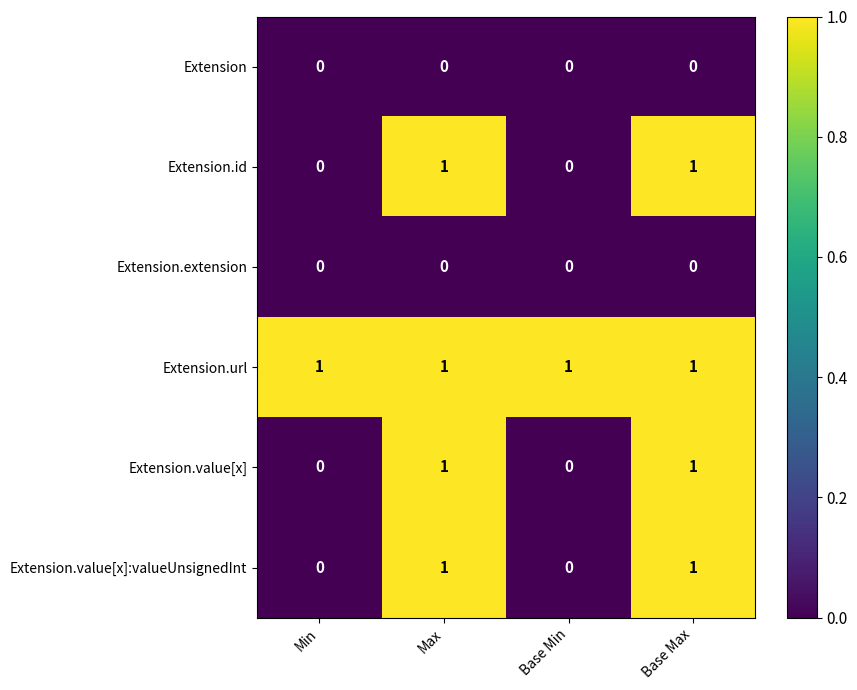

Reading right to left, extract all data points from this chart.

Extension: Base Max=0	Base Min=0	Max=0	Min=0
Extension.id: Base Max=1	Base Min=0	Max=1	Min=0
Extension.extension: Base Max=0	Base Min=0	Max=0	Min=0
Extension.url: Base Max=1	Base Min=1	Max=1	Min=1
Extension.value[x]: Base Max=1	Base Min=0	Max=1	Min=0
Extension.value[x]:valueUnsignedInt: Base Max=1	Base Min=0	Max=1	Min=0